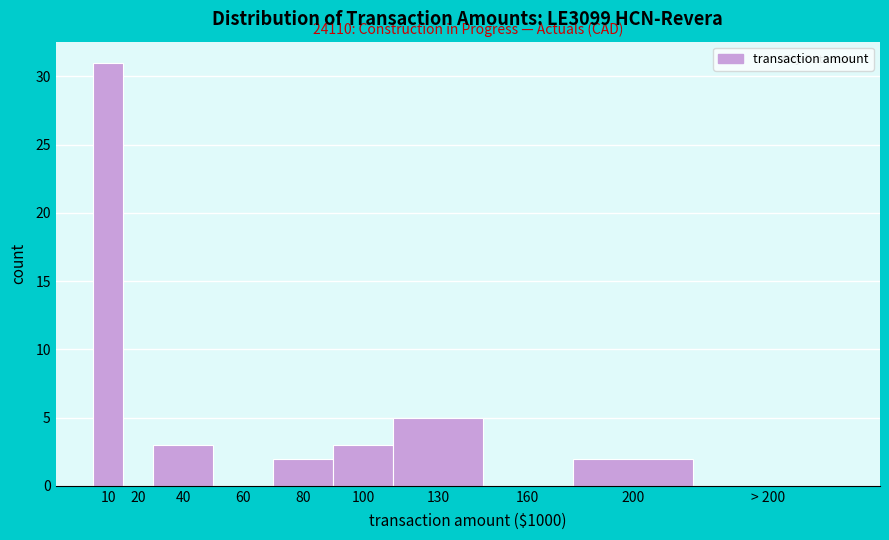

Reading right to left, what are all the values shown in this chart?

> 200=0	200=2	160=0	130=5	100=3	80=2	60=0	40=3	20=0	10=31